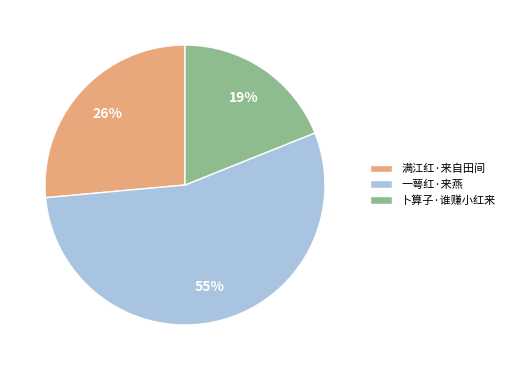

Rank the categories by value from lowest to highest.

卜算子·谁赚小红来, 满江红·来自田间, 一萼红·来燕